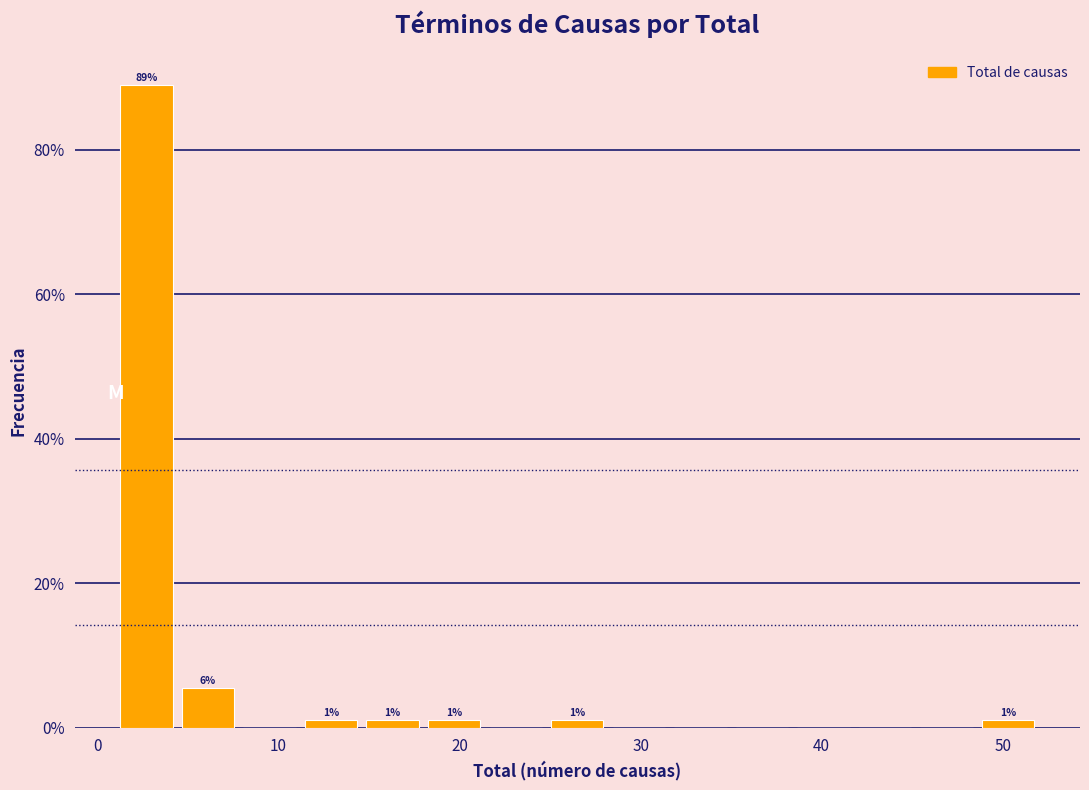

Around what value on the x-axis is the tallest bar? Give the approximate position of its centre, as read against the axis.

3